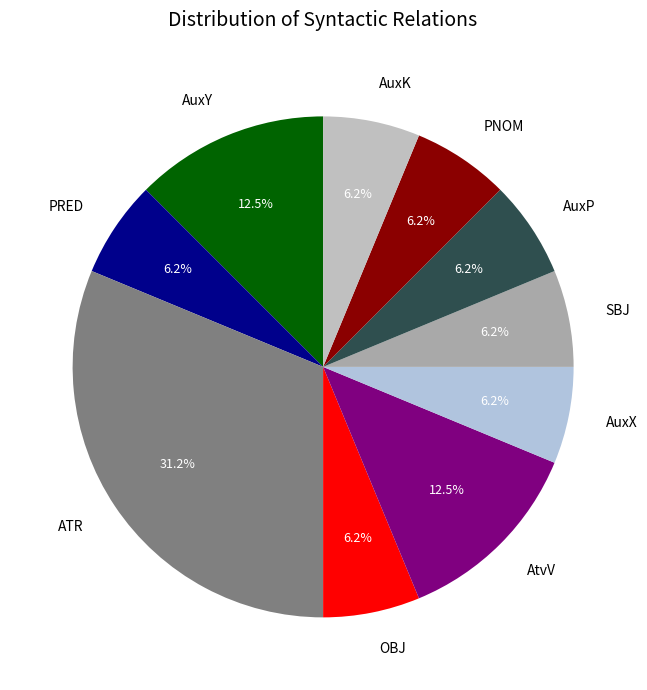

Count the number of slices in the pie.

10